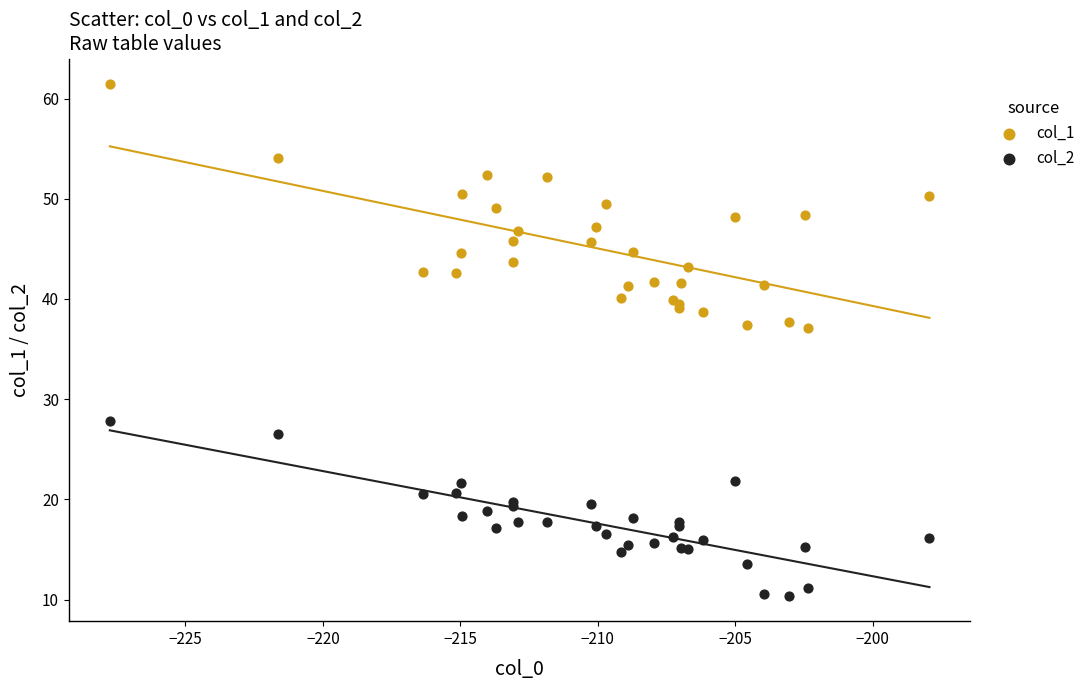

Which series contains the lowest Y value?

col_2